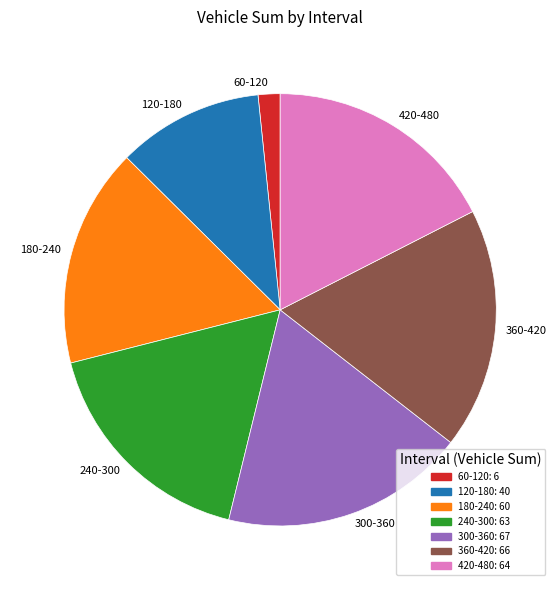

Do 180-240 and 120-180 together represent more than half of the pie?

No